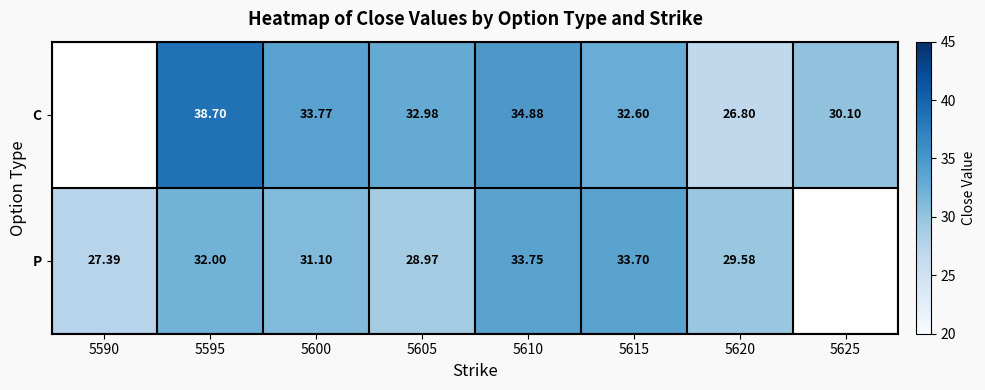

Is it true that P equals 43.1 at 5595?

False